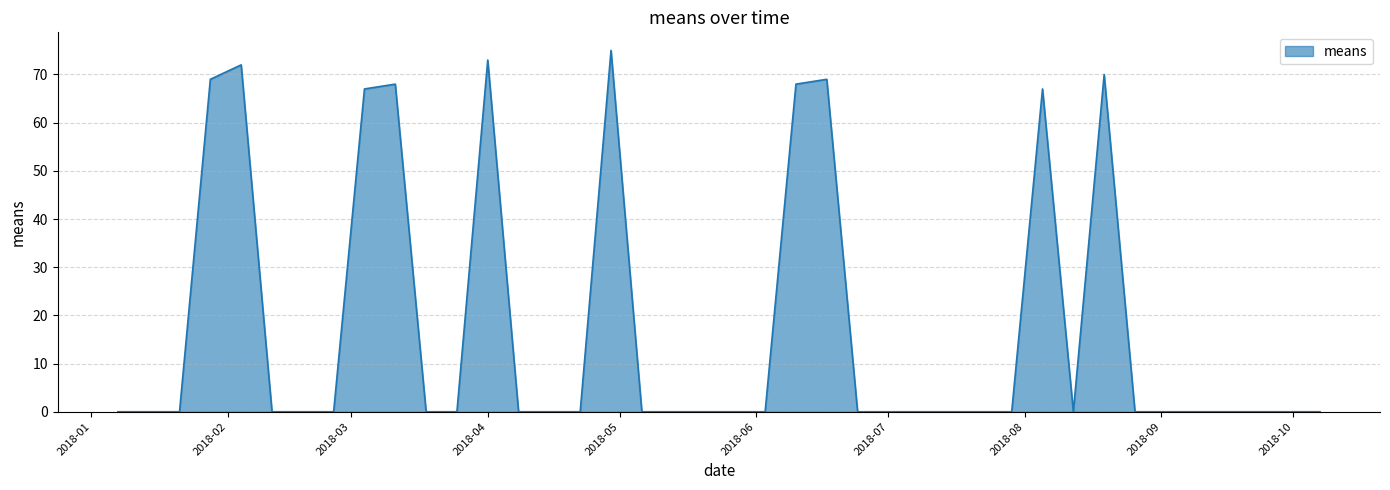

What is the difference between the maximum and minimum values?

75